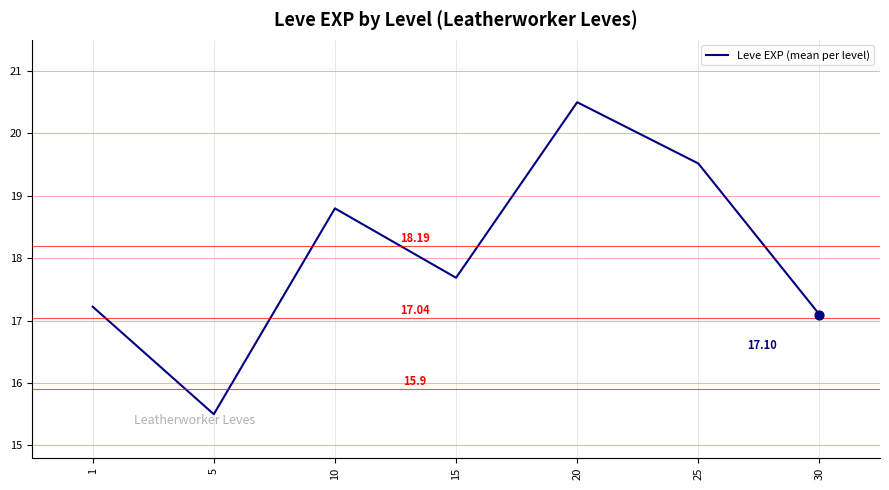

What is the change in value from 5 to 20?

+5.0